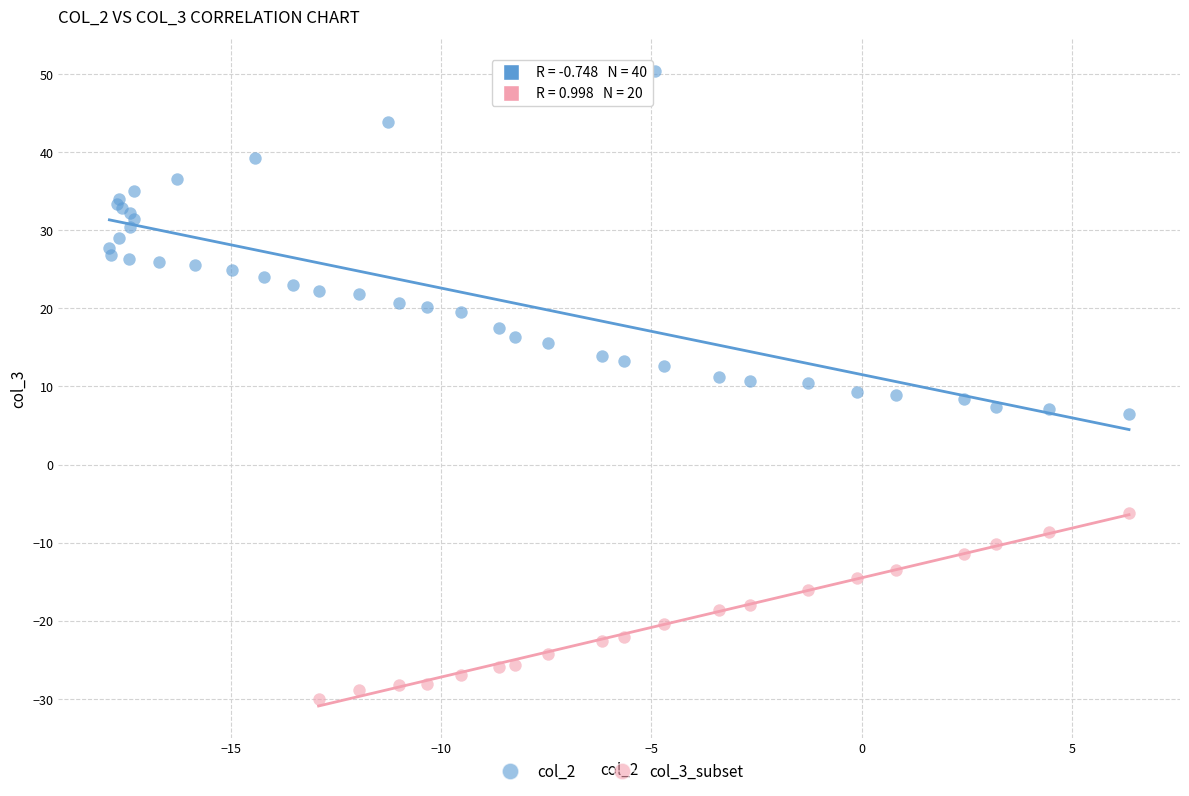

Which series contains the lowest Y value?

col_3_subset